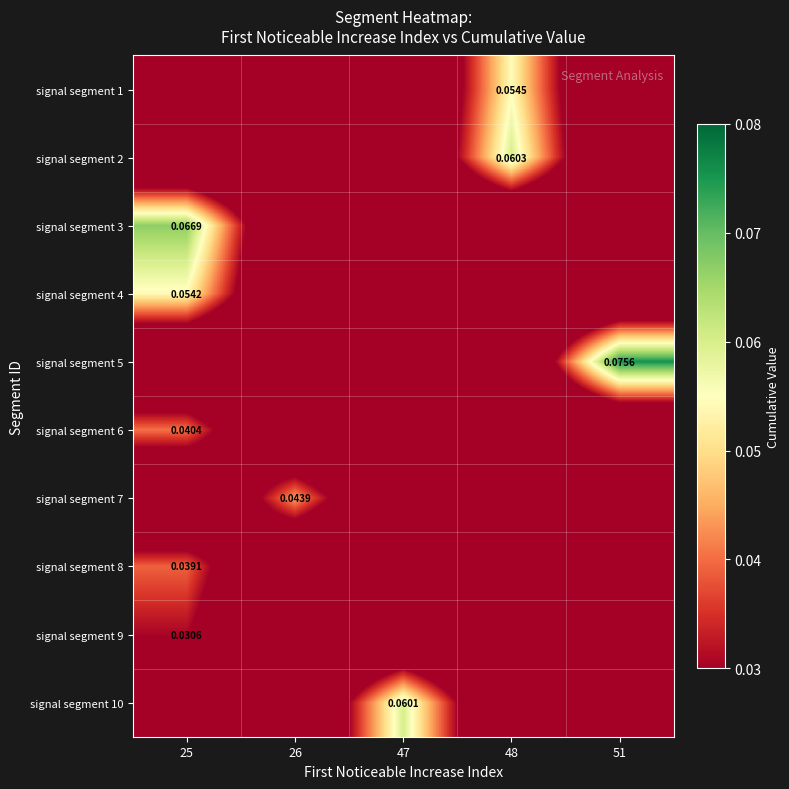

Which series has the largest total across all categories?

signal segment 5